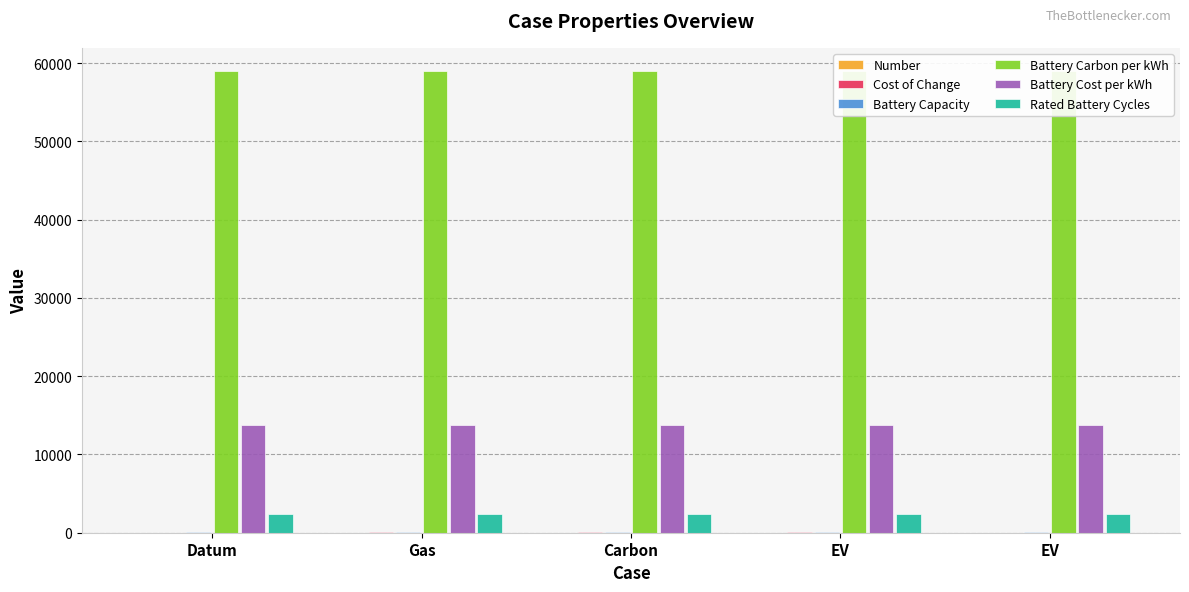

Reading left to right, list all the values displayed in this chart.

Number: 1.0	2.0	3.0	4.0	5.0
Cost of Change: 0.0	100.0	100.0	100.0	0.0
Battery Capacity: 54.0	54.0	54.0	54.0	54.0
Battery Carbon per kWh: 59000.0	59000.0	59000.0	59000.0	59000.0
Battery Cost per kWh: 13700.0	13700.0	13700.0	13700.0	13700.0
Rated Battery Cycles: 2437.5	2437.5	2437.5	2437.5	2437.5